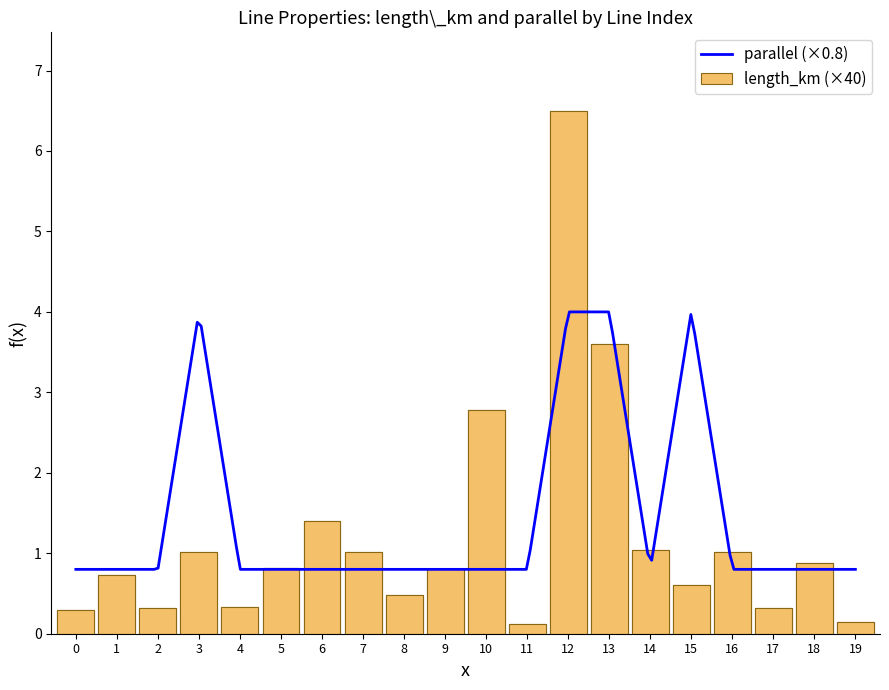

Reading left to right, what are all the values shown in this chart?

0=0.3	1=0.7	2=0.3	3=1.0	4=0.3	5=0.8	6=1.4	7=1.0	8=0.5	9=0.8	10=2.8	11=0.1	12=6.5	13=3.6	14=1.0	15=0.6	16=1.0	17=0.3	18=0.9	19=0.1